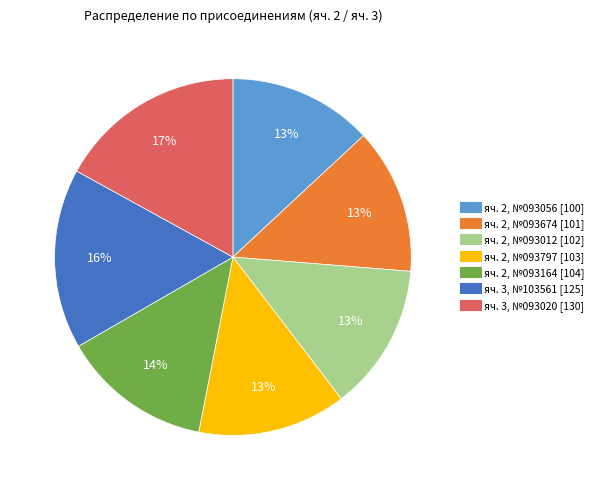

Does any single category account for the majority?

No